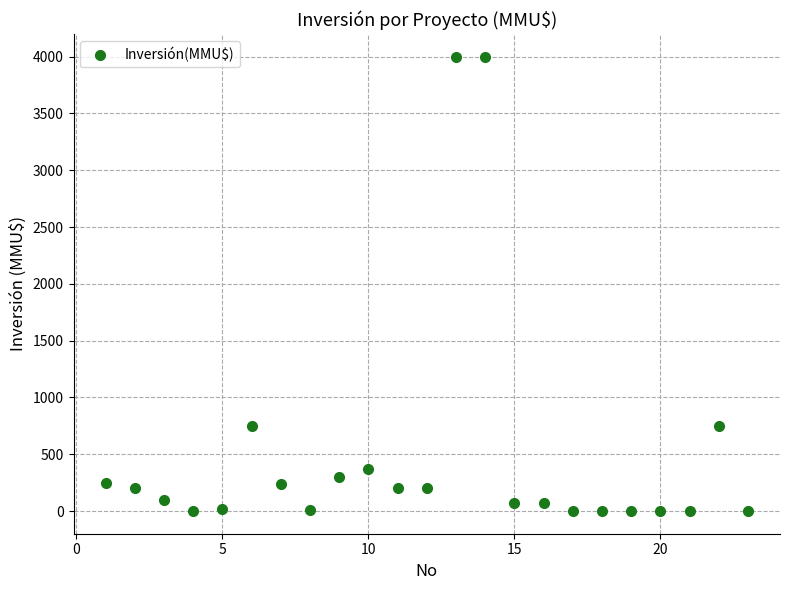

What is the range of X values (max minus min)?

22